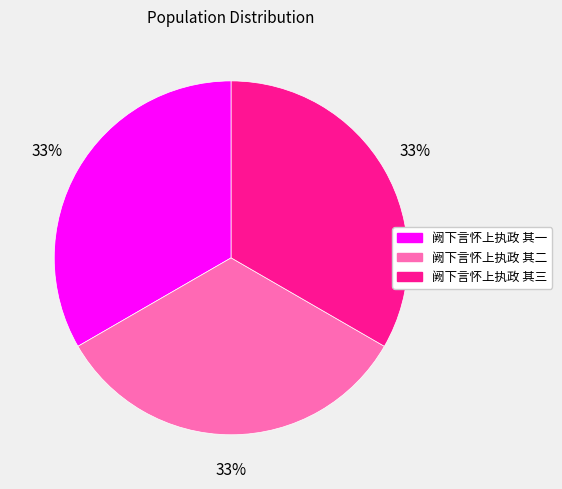

How many segments does this pie chart have?

3